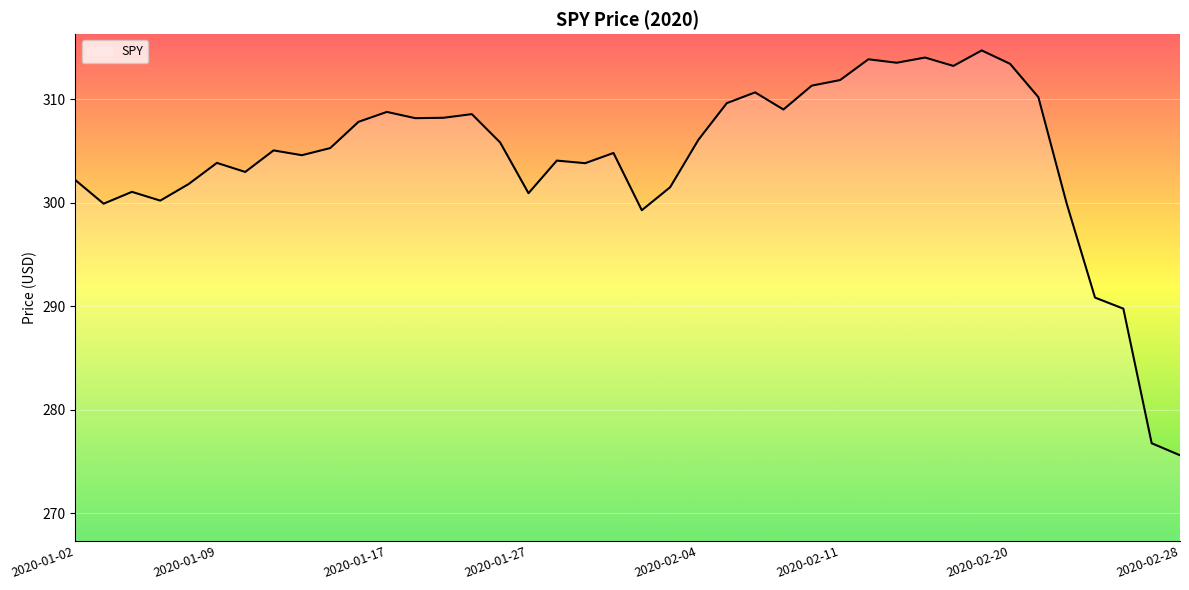

What is the smallest value displayed?

275.6